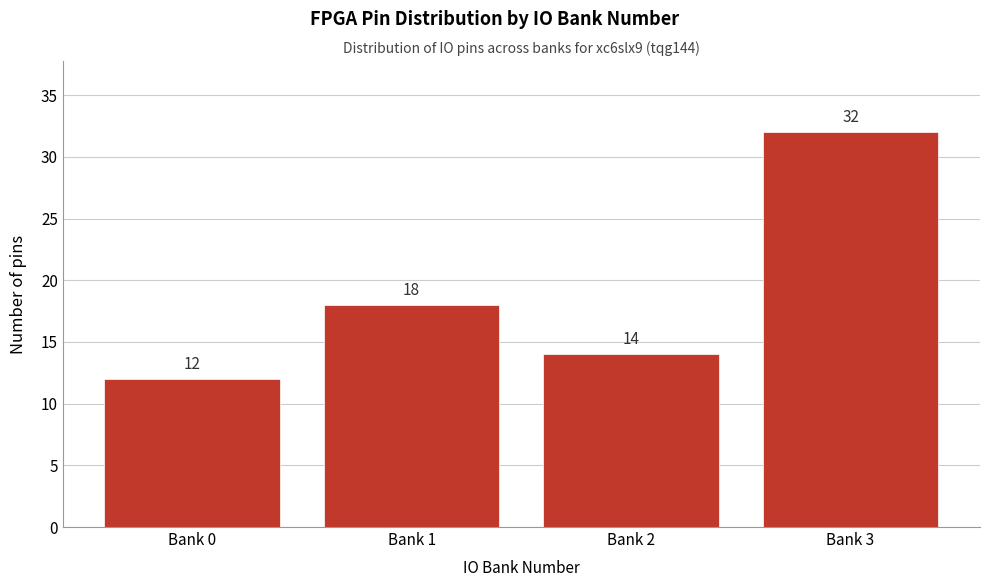

Reading left to right, transcribe all the data shown in this chart.

12	18	14	32